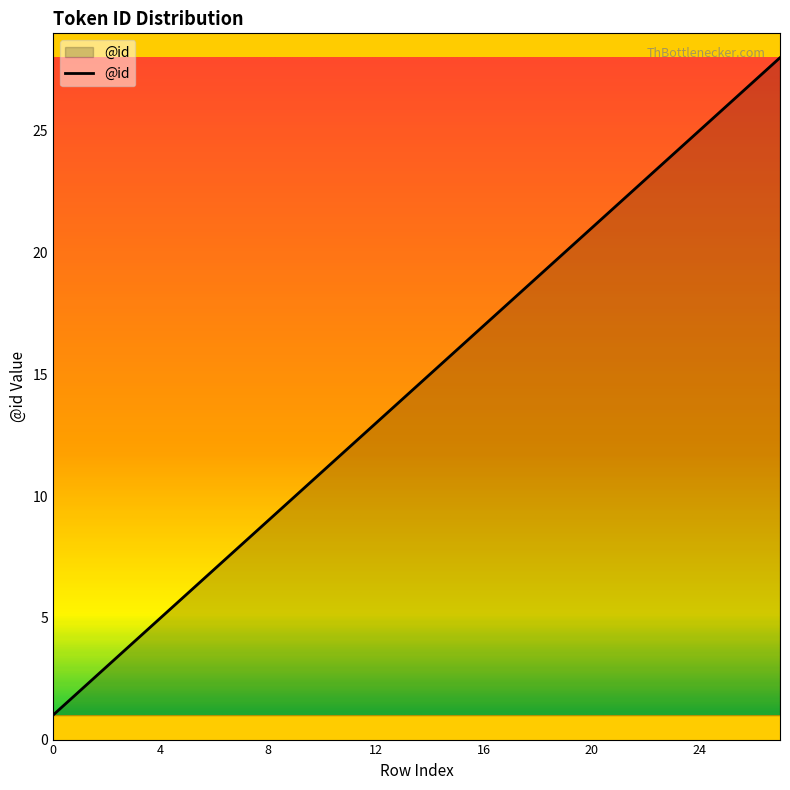

What is the greatest value displayed?

28